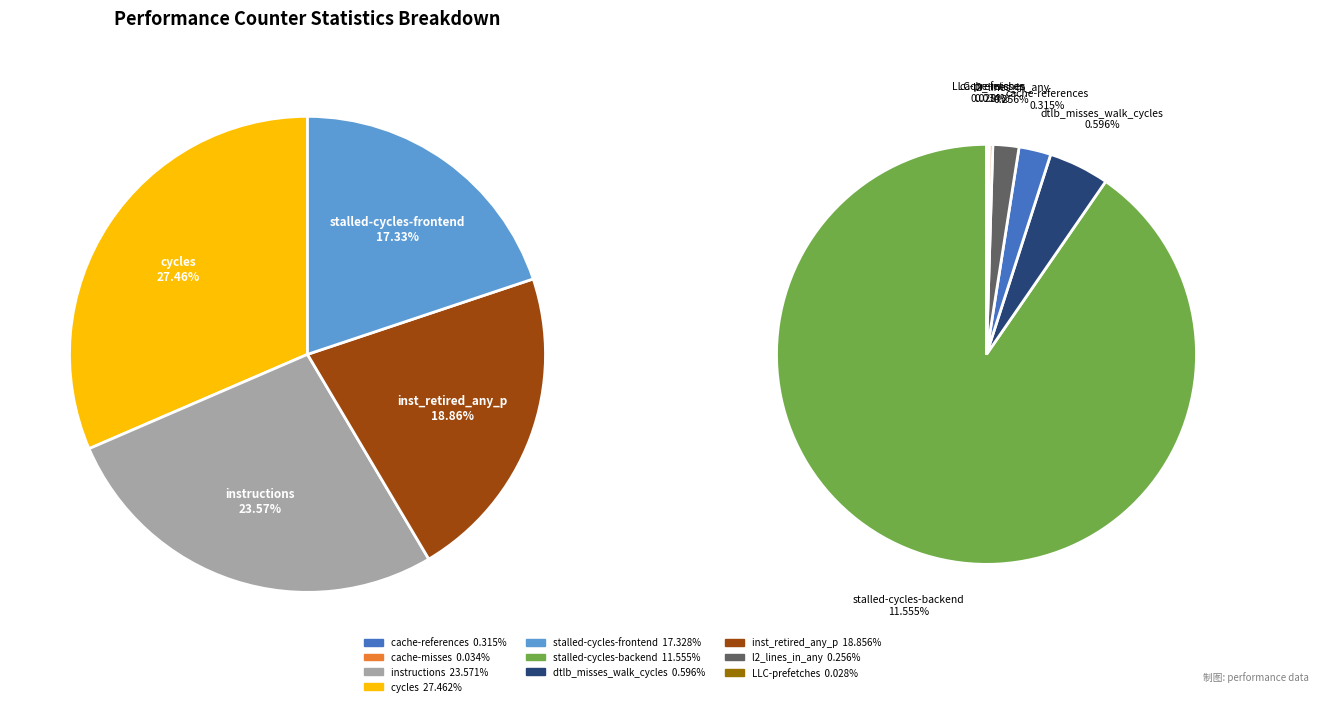

Which category has the smallest portion of the pie?

LLC-prefetches